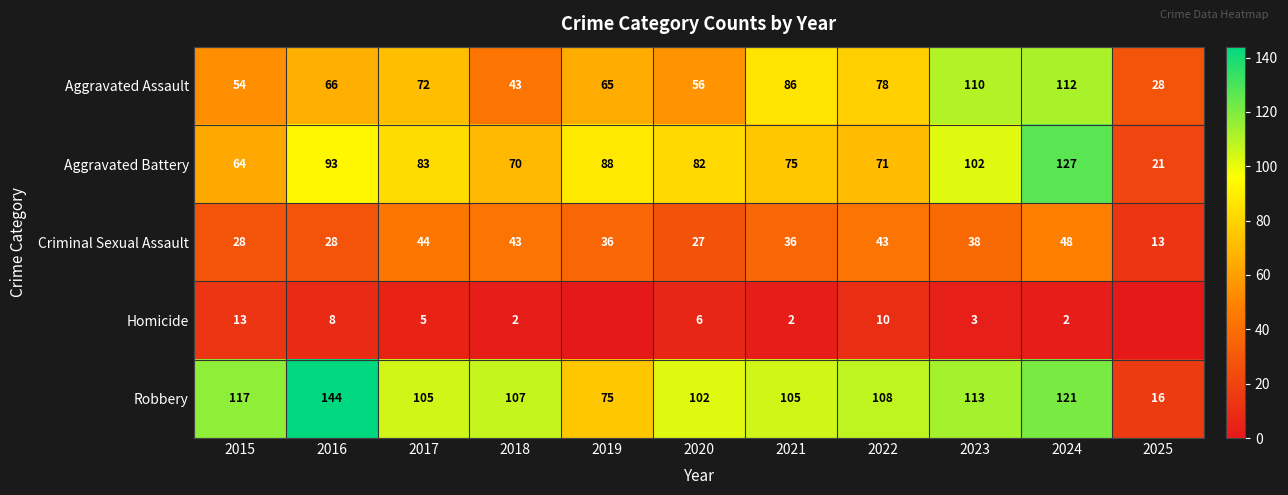

At which category is the sum across all series the highest?

2024